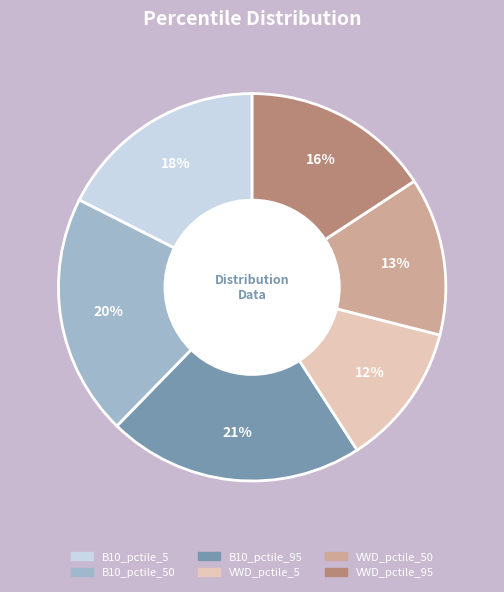

To the nearest percent, what is the average slice percentage?

17%